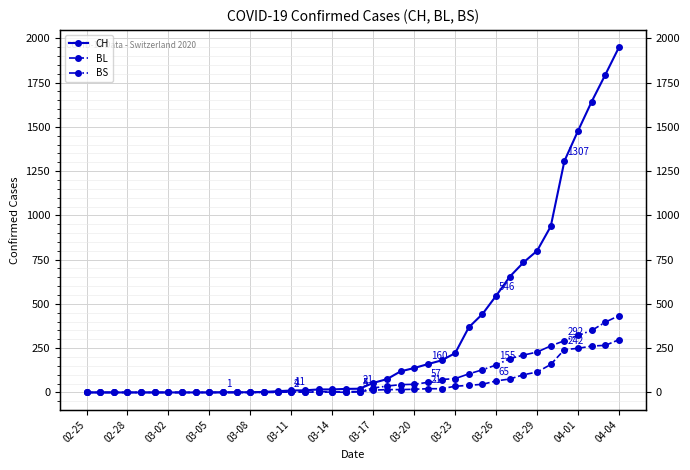

The BL series shows 13 at 03-17. True or false?

True